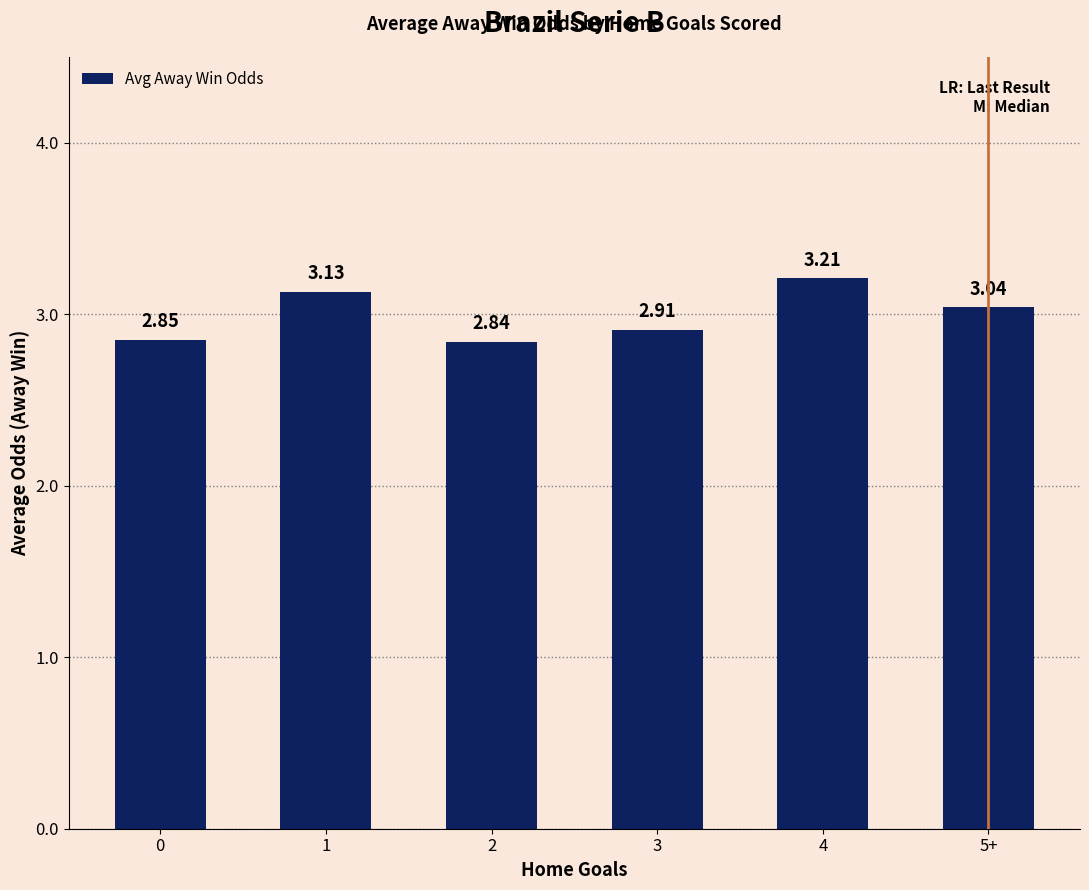

What is the maximum value shown in the chart?

3.2